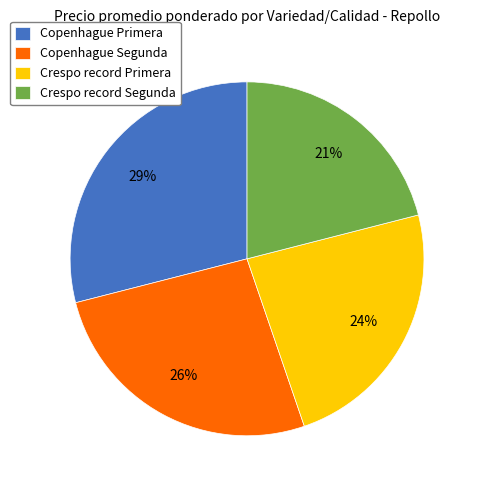

Do Copenhague Segunda and Copenhague Primera together represent more than half of the pie?

Yes